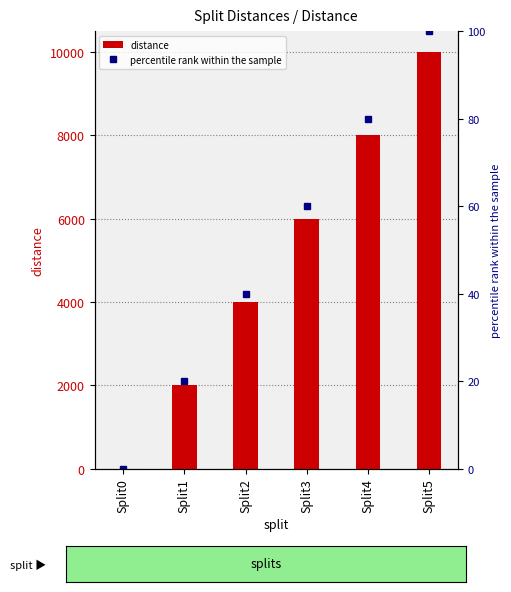

What is the difference between the maximum and second lowest values in the percentile rank within the sample series?

80